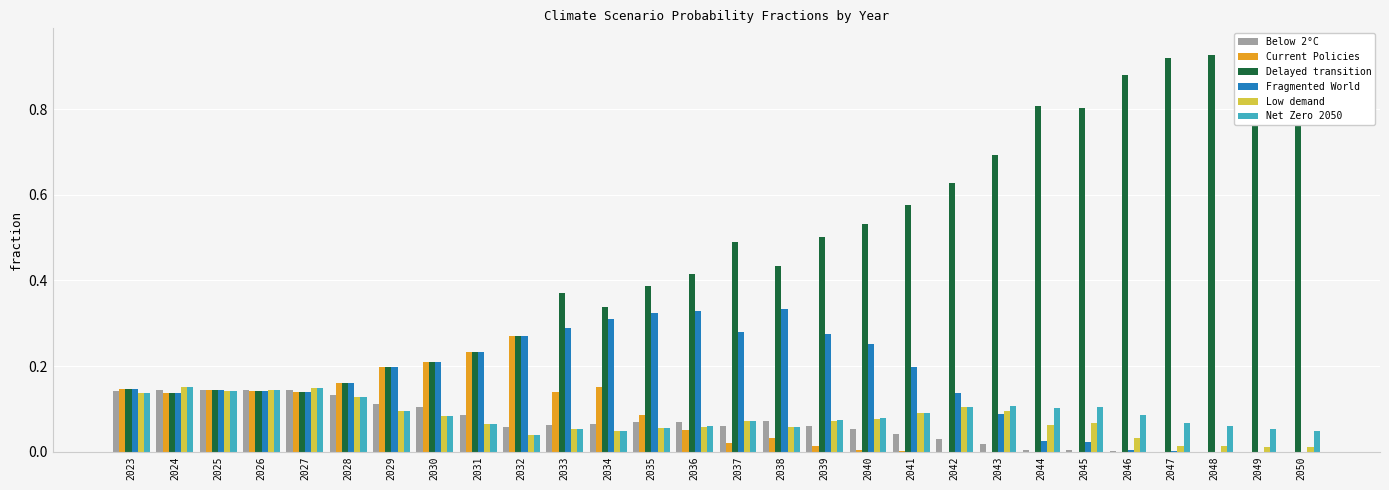

Which has a higher value, 2046 or 2029?

2029